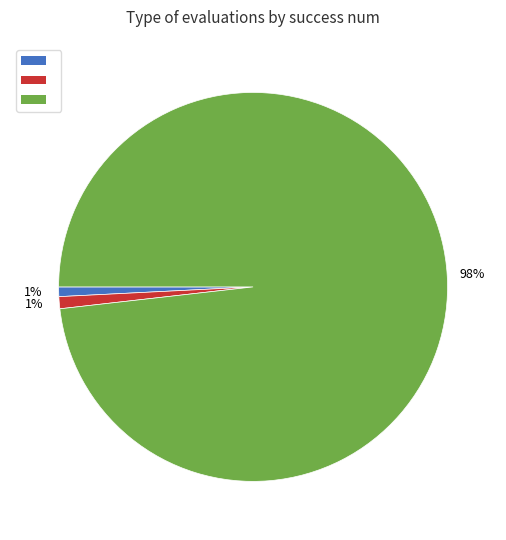

To the nearest percent, what is the difference between the largest and smallest slice percentages?

97%